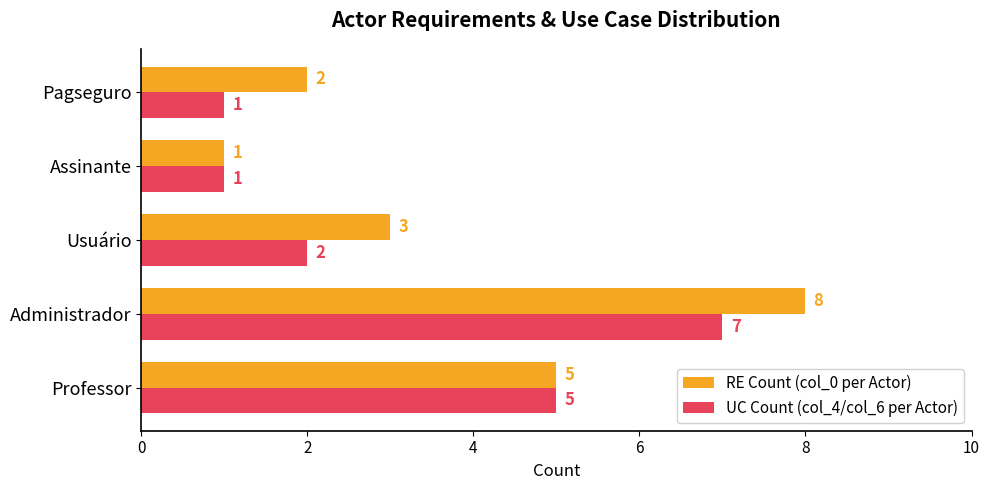

What is the difference between the RE Count (col_0 per Actor) values at Pagseguro and Administrador?

6